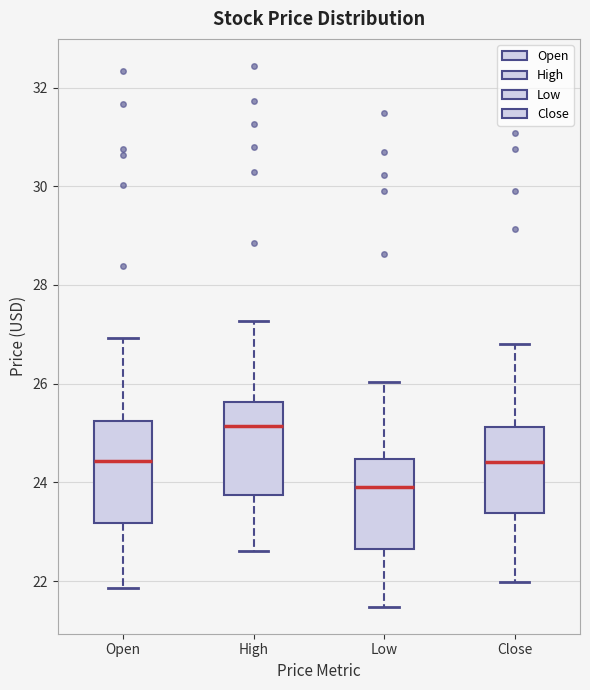

Reading left to right, transcribe this box plot: for each box, give where its median line is, the range the box spans, and where its two whiskers end, as read against the y-axis. The values are not printed on the chart, so give them approximately, as read against the axis.

Open: median 24.4, box 23.2 to 25.2, whiskers 21.8 to 27.0
High: median 25.2, box 23.8 to 25.6, whiskers 22.6 to 27.2
Low: median 24.0, box 22.6 to 24.4, whiskers 21.4 to 26.0
Close: median 24.4, box 23.4 to 25.2, whiskers 22.0 to 26.8